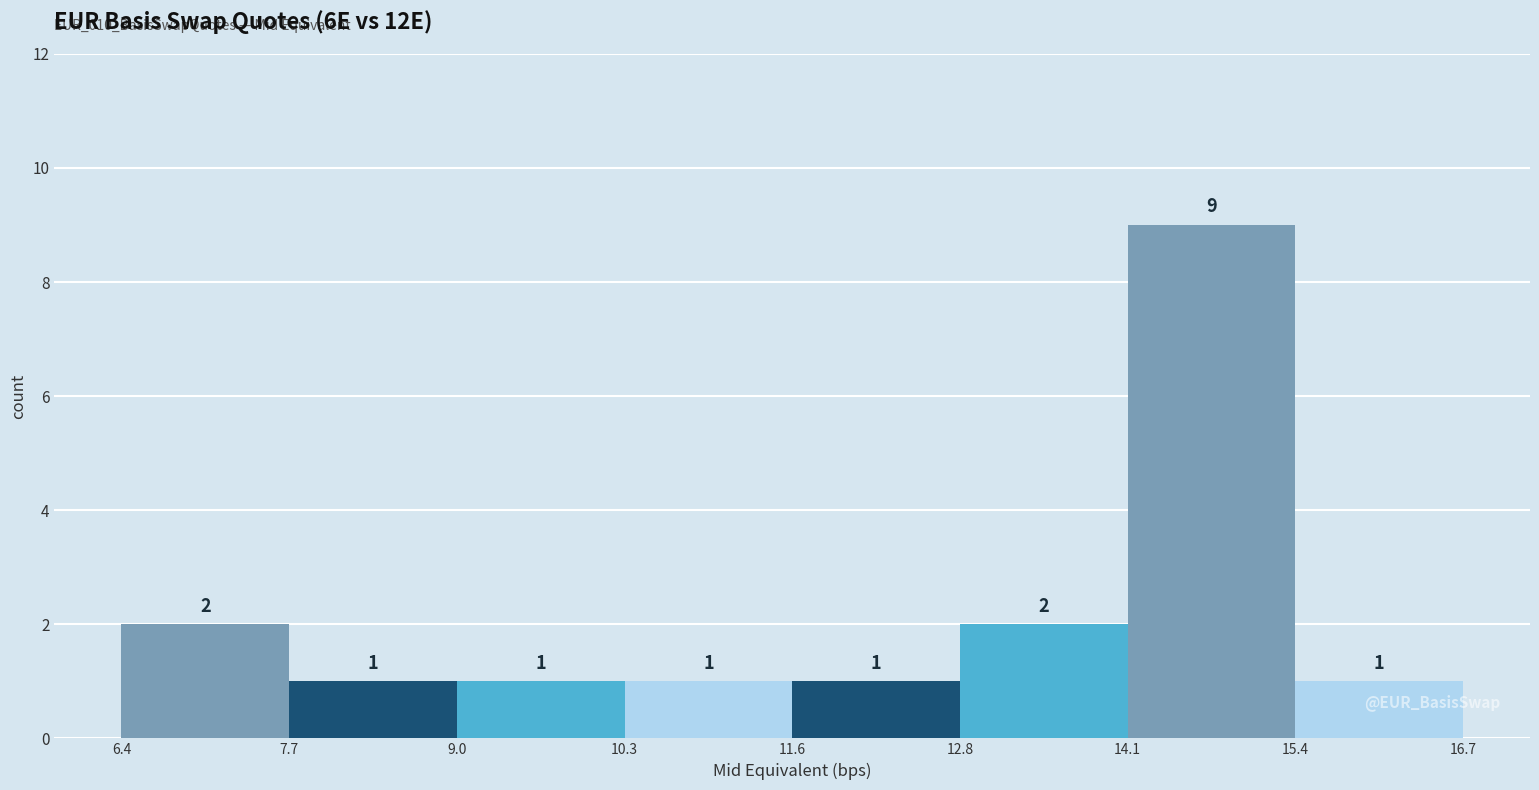

Reading left to right, transcribe this chart: for each bar, give the range it covers on the x-axis and its height.

6.4 to 7.7: 2
7.7 to 9.0: 1
9.0 to 10.3: 1
10.3 to 11.6: 1
11.6 to 12.8: 1
12.8 to 14.1: 2
14.1 to 15.4: 9
15.4 to 16.7: 1